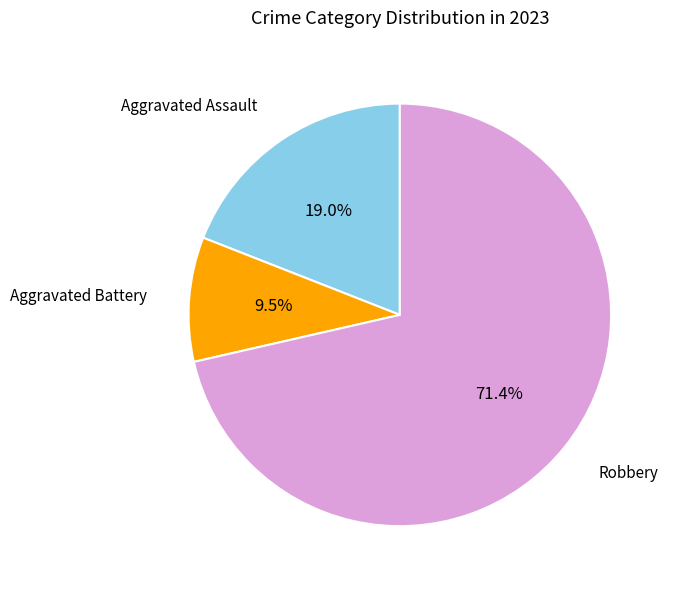

Does any single category account for the majority?

Yes